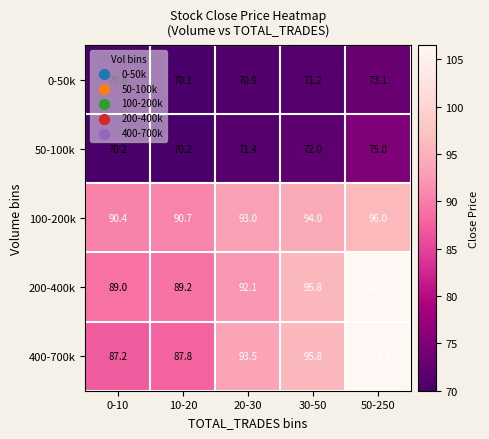

At how many categories does at least one series exceed 81?

5